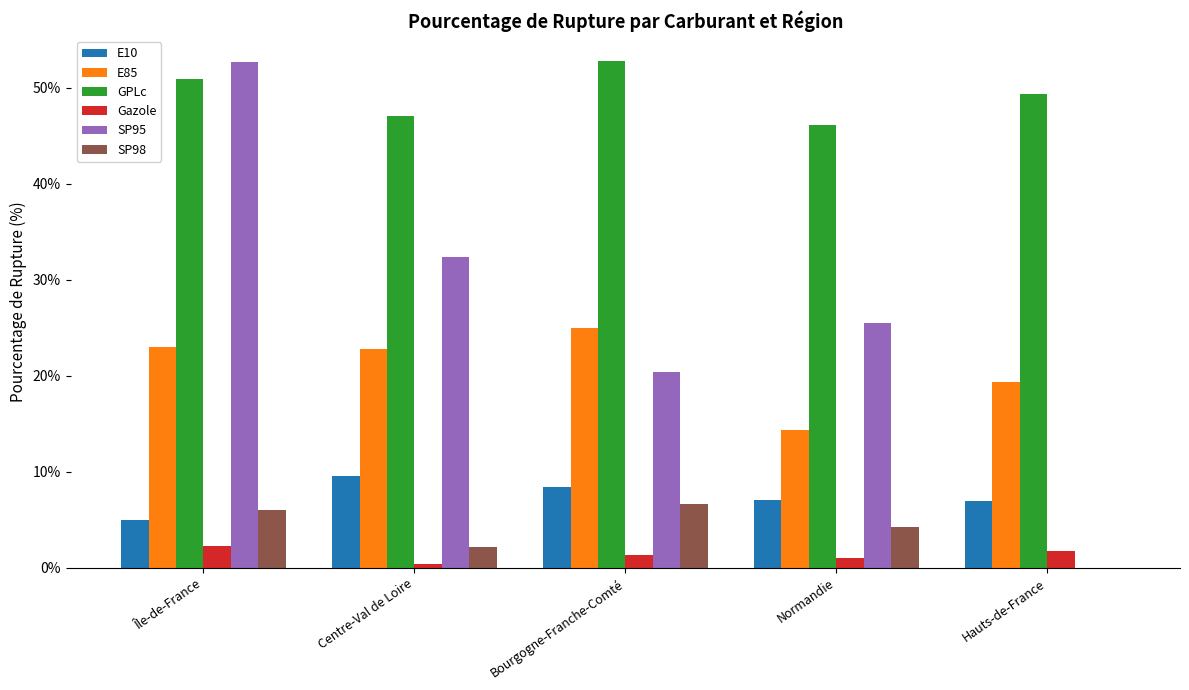

At which category is the sum across all series the highest?

Île-de-France